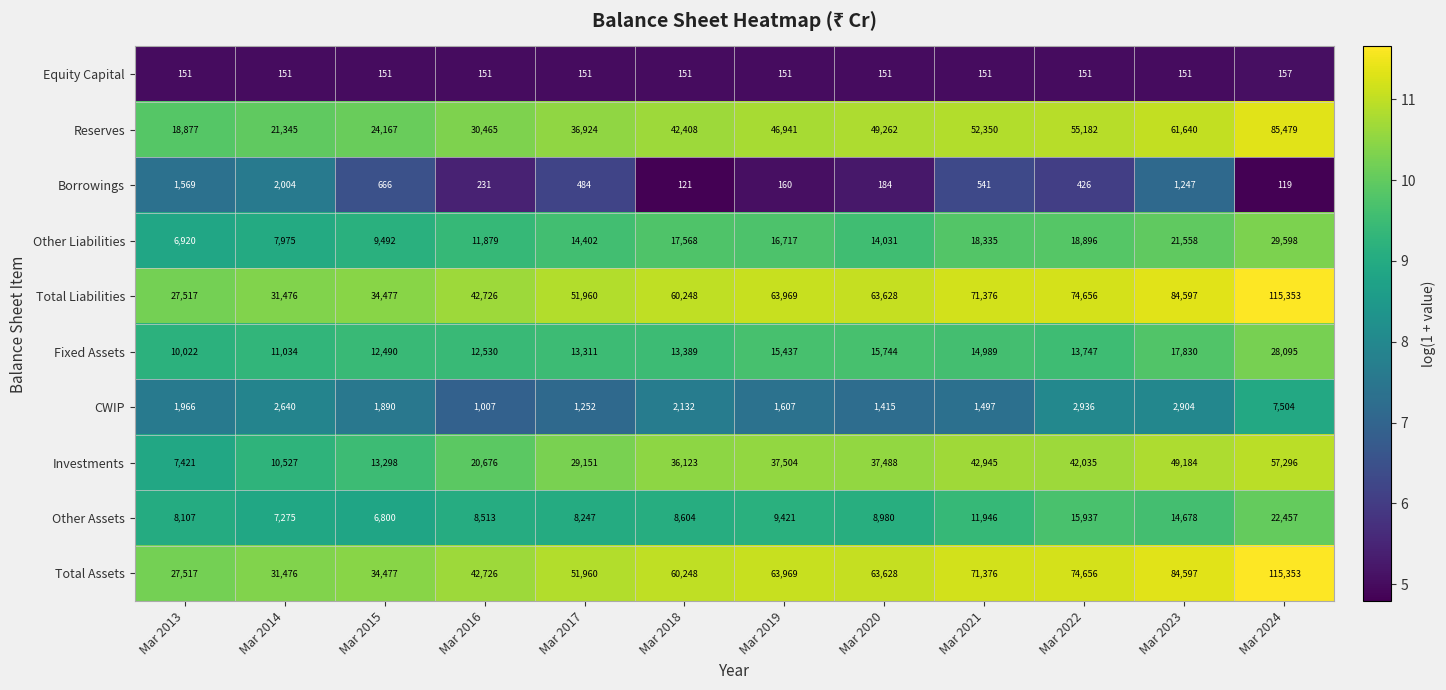

What is the average value of the Other Assets series?

10914